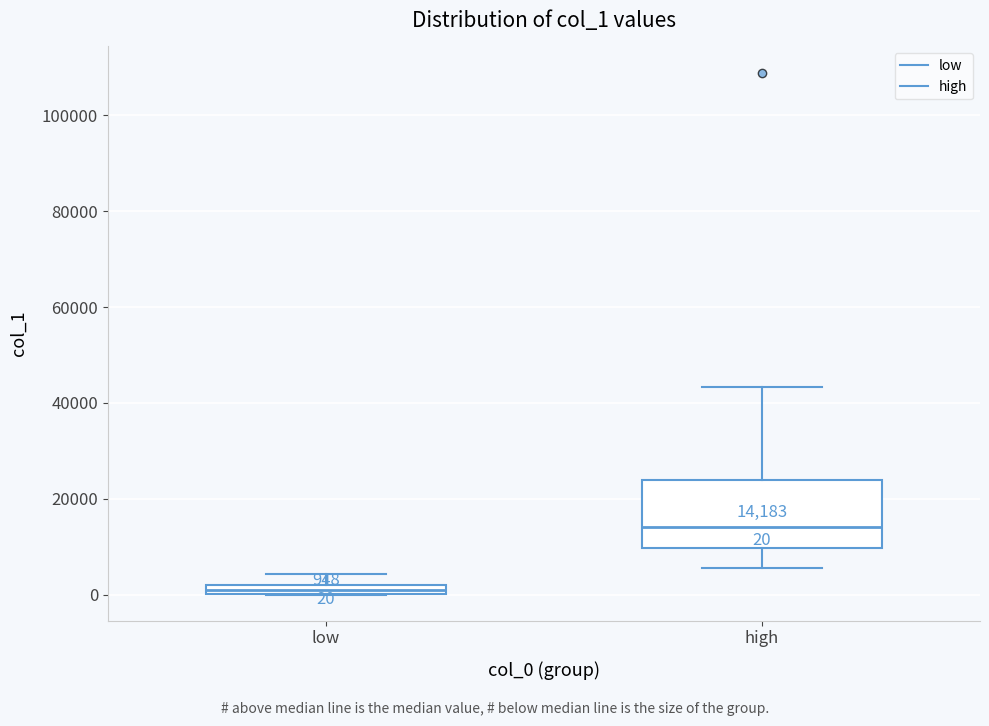

Comparing the boxes themselves (not the whiskers), which one is the tallest?

high